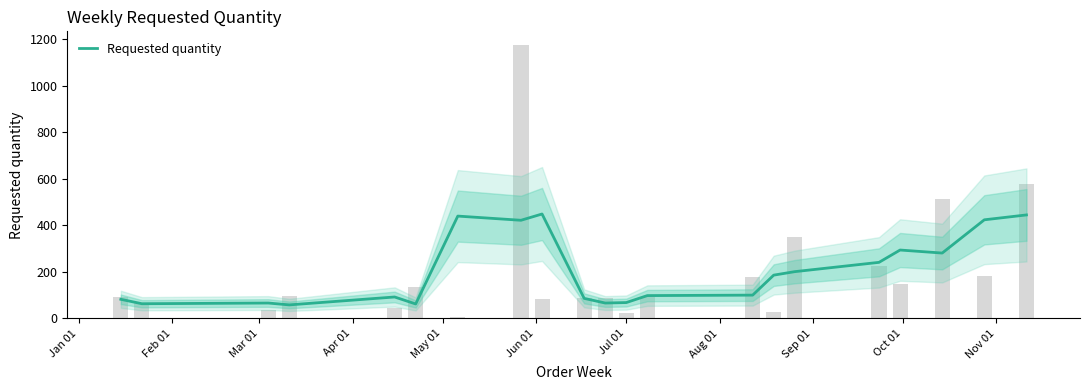

What is the label of the 5th bar from the left?

May 01